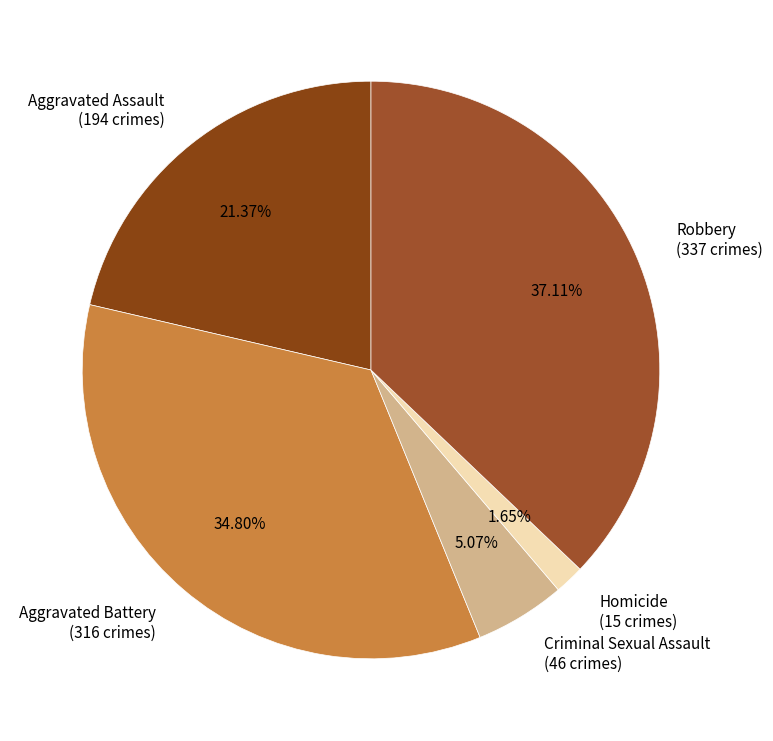

True or false: Aggravated Assault accounts for 31% of the total.

False